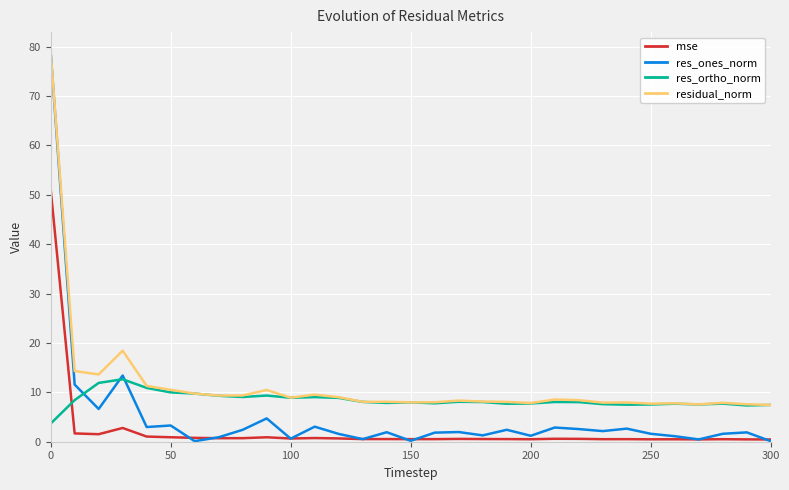

Which series has the largest total across all categories?

residual_norm